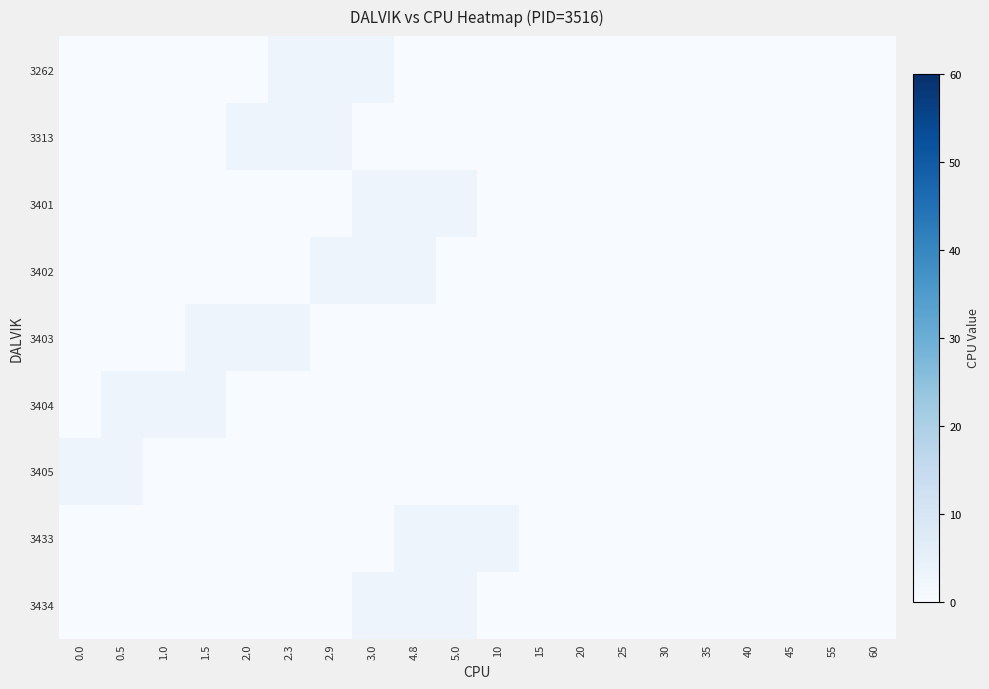

Reading left to right, list all the values displayed in this chart.

3262: 0.0=0.0	0.5=0.0	1.0=0.0	1.5=0.0	2.0=0.0	2.3=2.9	2.9=3.0	3.0=3.0	4.8=0.0	5.0=0.0	10=0.0	15=0.0	20=0.0	25=0.0	30=0.0	35=0.0	40=0.0	45=0.0	55=0.0	60=0.0
3313: 0.0=0.0	0.5=0.0	1.0=0.0	1.5=0.0	2.0=2.9	2.3=3.0	2.9=3.0	3.0=0.0	4.8=0.0	5.0=0.0	10=0.0	15=0.0	20=0.0	25=0.0	30=0.0	35=0.0	40=0.0	45=0.0	55=0.0	60=0.0
3401: 0.0=0.0	0.5=0.0	1.0=0.0	1.5=0.0	2.0=0.0	2.3=0.0	2.9=0.0	3.0=2.9	4.8=3.0	5.0=3.0	10=0.0	15=0.0	20=0.0	25=0.0	30=0.0	35=0.0	40=0.0	45=0.0	55=0.0	60=0.0
3402: 0.0=0.0	0.5=0.0	1.0=0.0	1.5=0.0	2.0=0.0	2.3=0.0	2.9=2.9	3.0=3.0	4.8=3.0	5.0=0.0	10=0.0	15=0.0	20=0.0	25=0.0	30=0.0	35=0.0	40=0.0	45=0.0	55=0.0	60=0.0
3403: 0.0=0.0	0.5=0.0	1.0=0.0	1.5=2.9	2.0=3.0	2.3=3.0	2.9=0.0	3.0=0.0	4.8=0.0	5.0=0.0	10=0.0	15=0.0	20=0.0	25=0.0	30=0.0	35=0.0	40=0.0	45=0.0	55=0.0	60=0.0
3404: 0.0=0.0	0.5=2.9	1.0=3.0	1.5=3.0	2.0=0.0	2.3=0.0	2.9=0.0	3.0=0.0	4.8=0.0	5.0=0.0	10=0.0	15=0.0	20=0.0	25=0.0	30=0.0	35=0.0	40=0.0	45=0.0	55=0.0	60=0.0
3405: 0.0=2.9	0.5=3.0	1.0=0.0	1.5=0.0	2.0=0.0	2.3=0.0	2.9=0.0	3.0=0.0	4.8=0.0	5.0=0.0	10=0.0	15=0.0	20=0.0	25=0.0	30=0.0	35=0.0	40=0.0	45=0.0	55=0.0	60=0.0
3433: 0.0=0.0	0.5=0.0	1.0=0.0	1.5=0.0	2.0=0.0	2.3=0.0	2.9=0.0	3.0=0.0	4.8=2.9	5.0=3.0	10=3.0	15=0.0	20=0.0	25=0.0	30=0.0	35=0.0	40=0.0	45=0.0	55=0.0	60=0.0
3434: 0.0=0.0	0.5=0.0	1.0=0.0	1.5=0.0	2.0=0.0	2.3=0.0	2.9=0.0	3.0=2.9	4.8=3.0	5.0=3.0	10=0.0	15=0.0	20=0.0	25=0.0	30=0.0	35=0.0	40=0.0	45=0.0	55=0.0	60=0.0